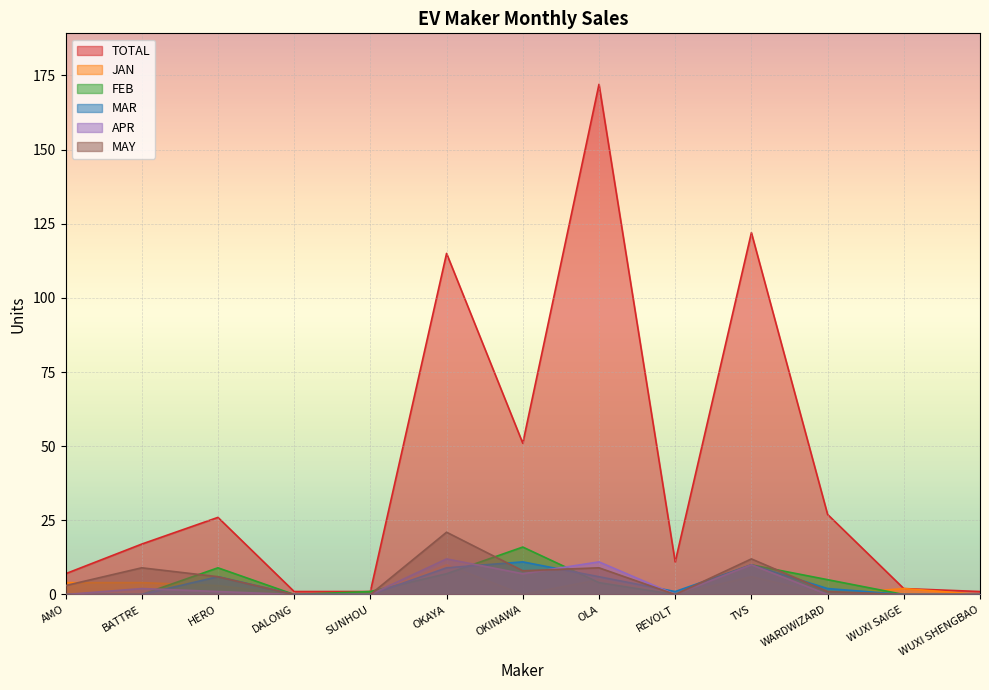

How many lines are shown in the chart?

6